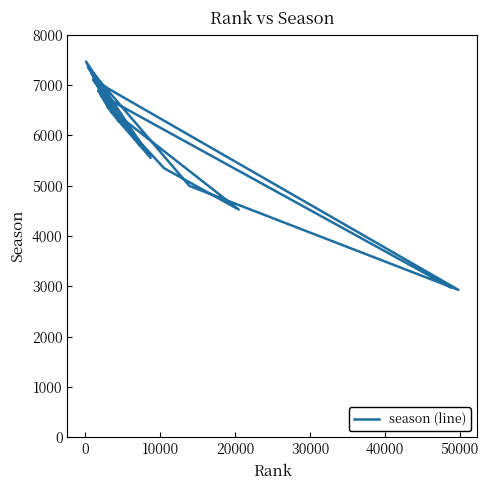

The chart shows a value of 1185 at 14. True or false?

False